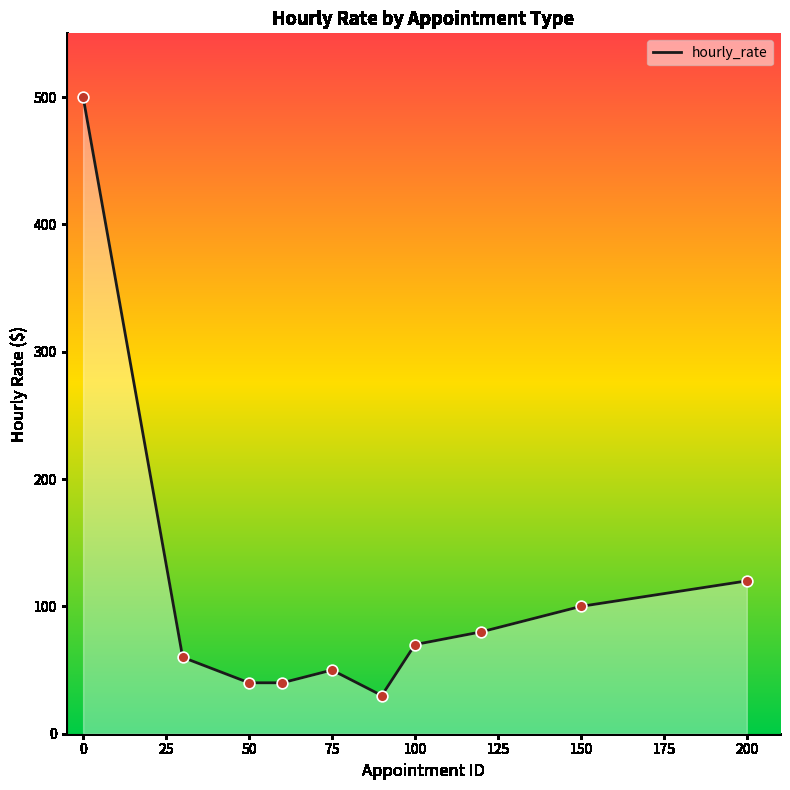

What is the maximum value shown in the chart?

500